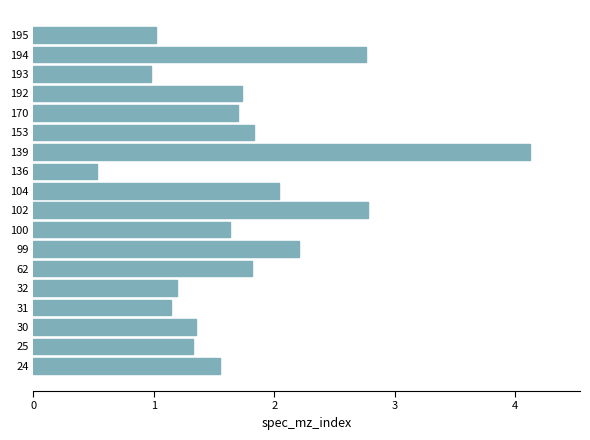

What is the difference between the second highest and minimum values?

2.3